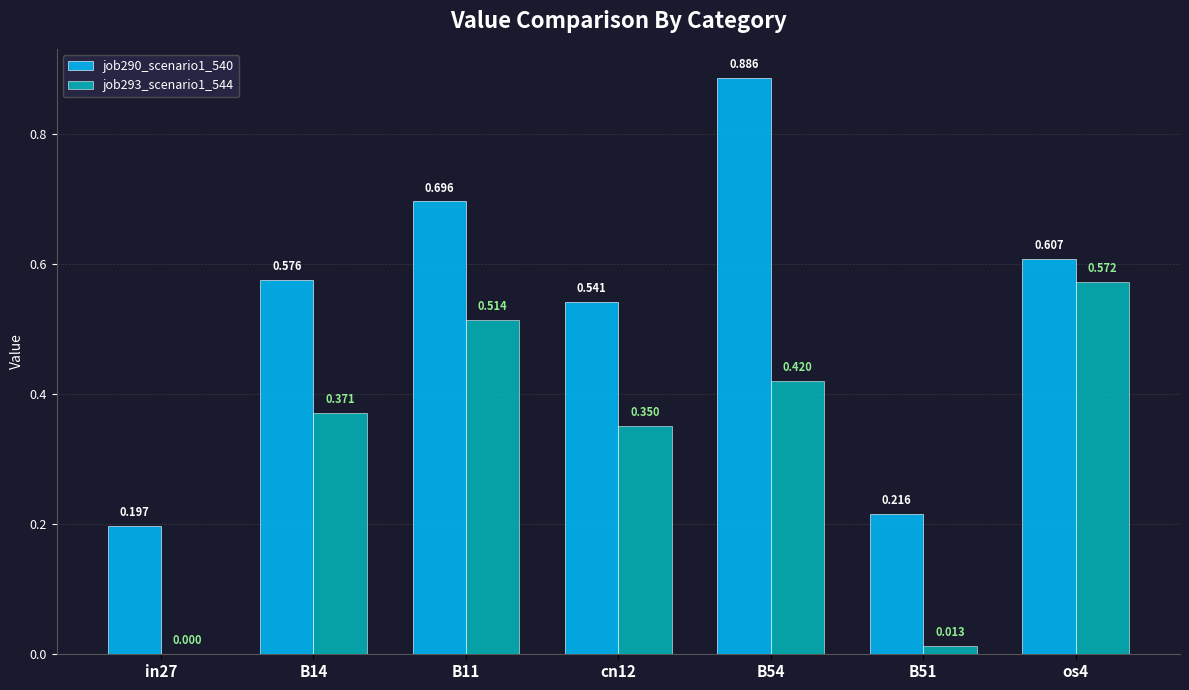

Is it true that job293_scenario1_544 equals 0.3 at in27?

False